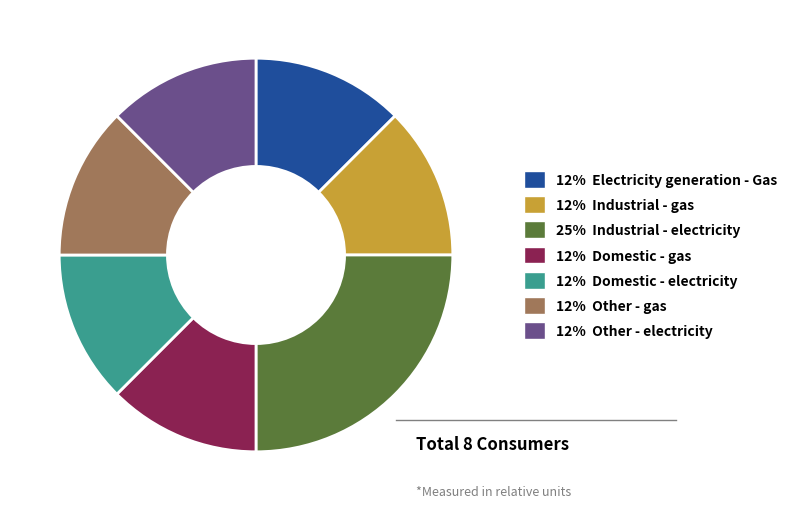

How many slices are in this pie chart?

7